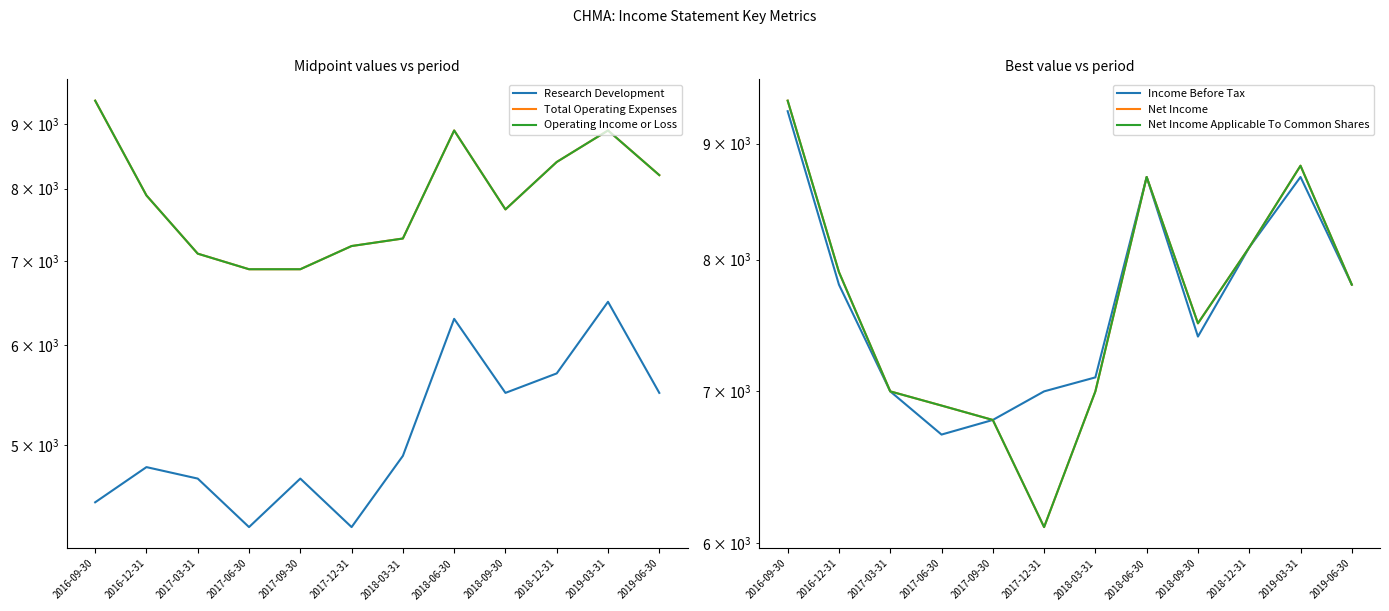

Where does the Research Development series first go above 4900?

2018-06-30